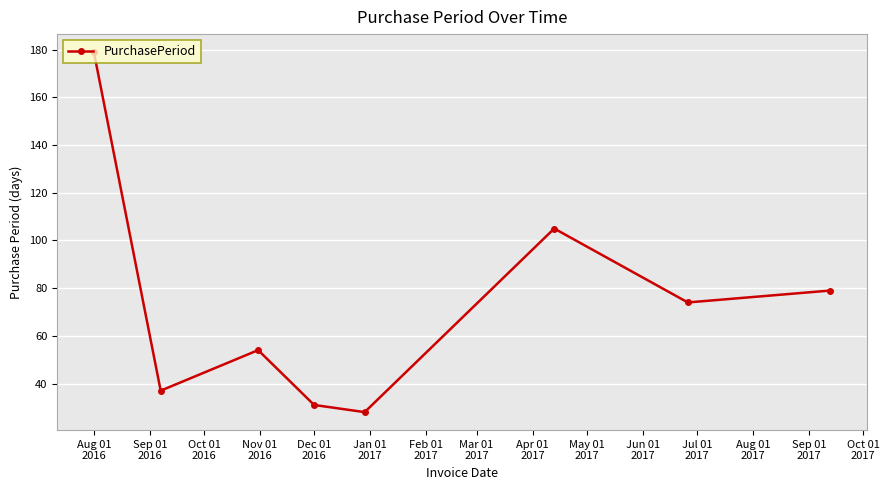

True or false: there are more than 1 points higher than both neighbors.

True